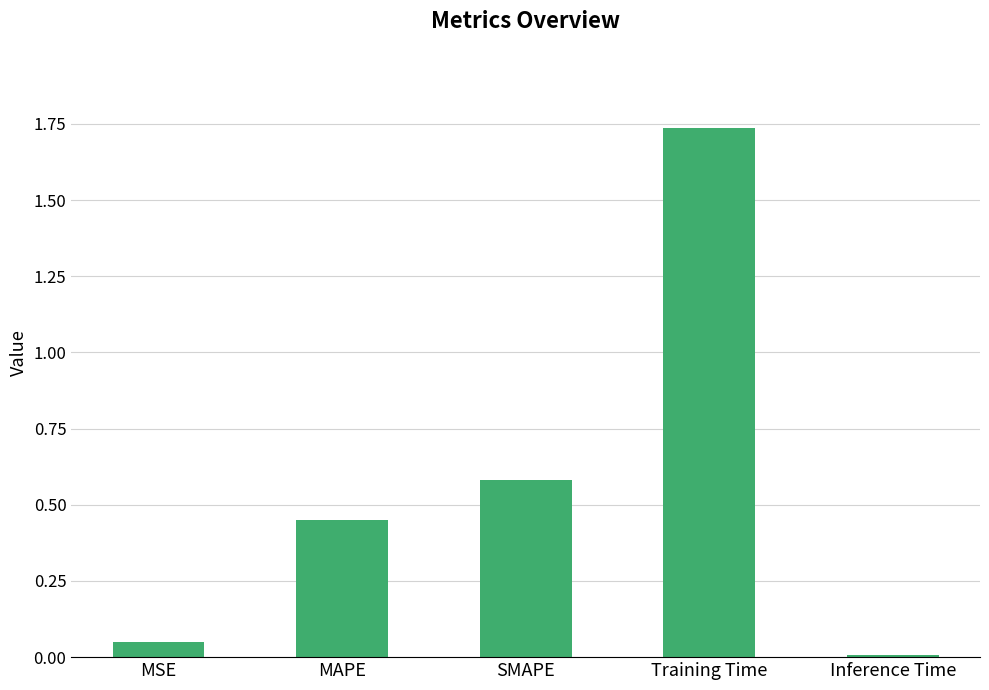

Rank the categories by value from highest to lowest.

Training Time, SMAPE, MAPE, MSE, Inference Time